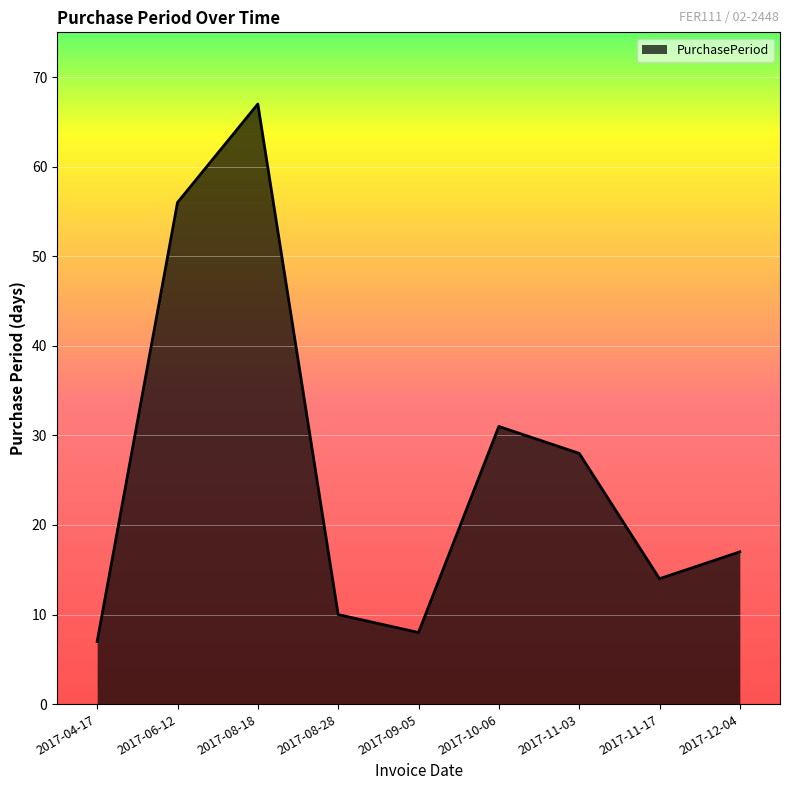

Is it true that the value at 2017-08-28 is 6?

False